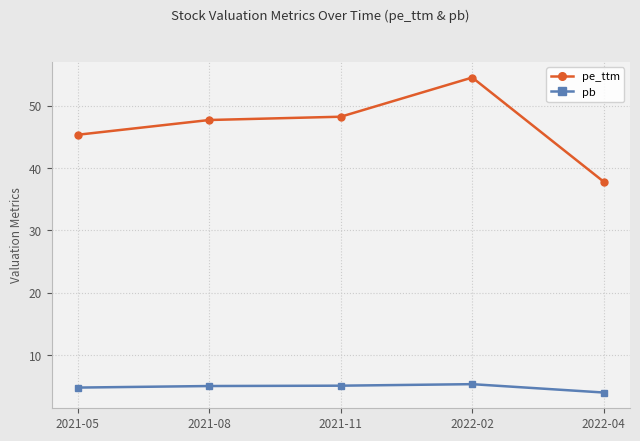

How many data points does each series have?

5